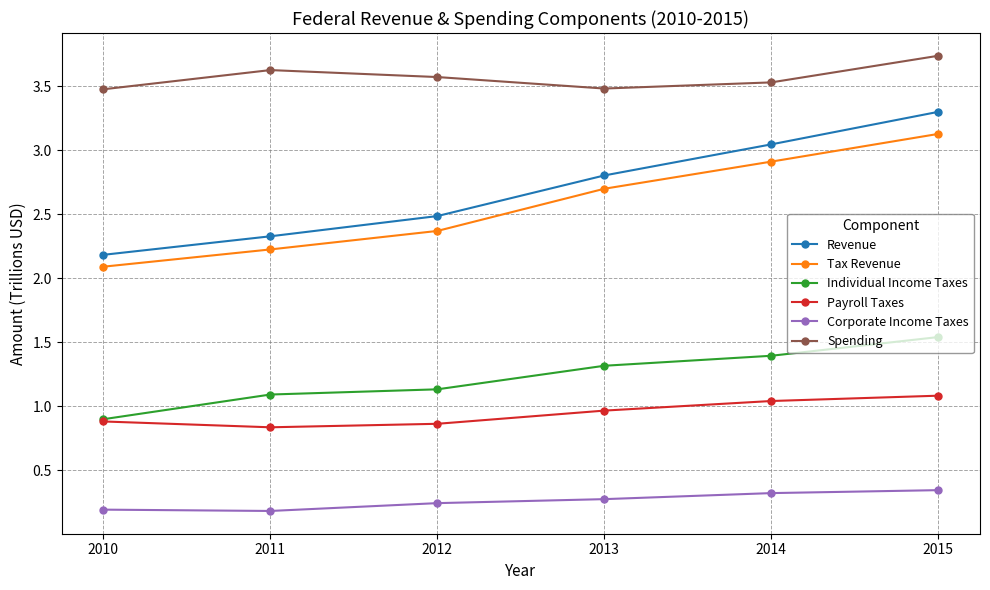

How many data points does each series have?

6